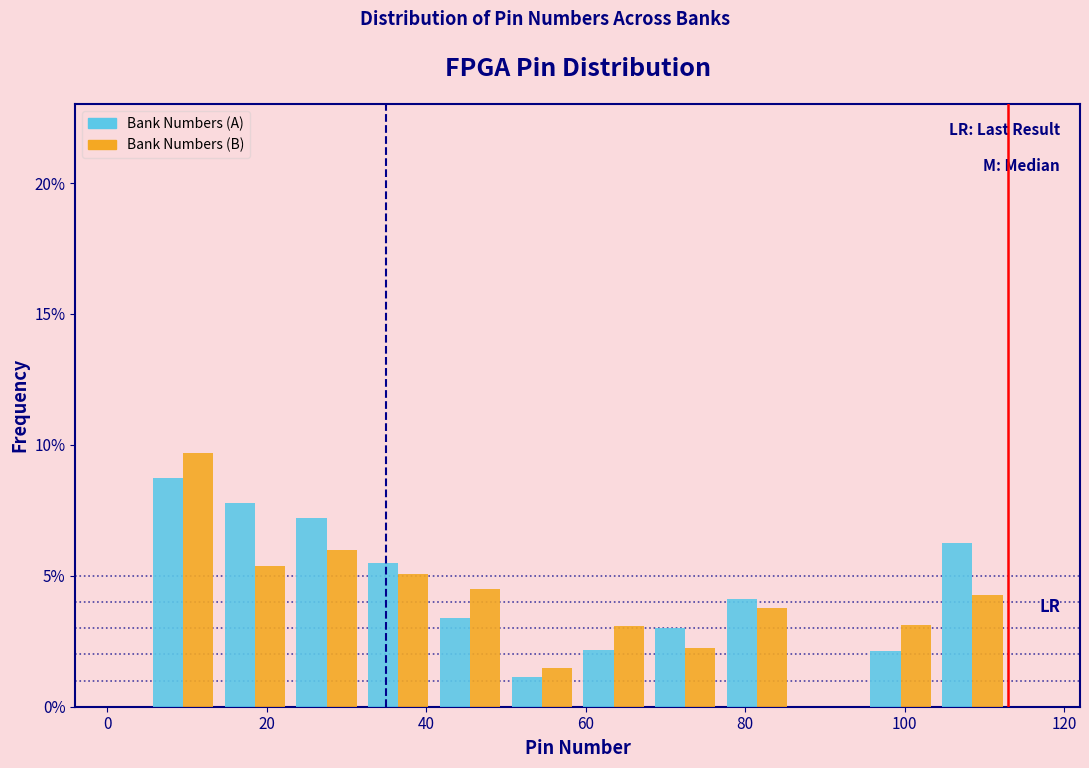

Reading left to right, list every range on the x-axis with the height of the bar of each series over it. Neither the bar edges nor the heights are printed on the chart, so give them approximately, as read against the axes.

5 to 14: Bank Numbers (A)=8.5	Bank Numbers (B)=9.5
14 to 23: Bank Numbers (A)=8.0	Bank Numbers (B)=5.5
23 to 32: Bank Numbers (A)=7.0	Bank Numbers (B)=6.0
32 to 41: Bank Numbers (A)=5.5	Bank Numbers (B)=5.0
41 to 50: Bank Numbers (A)=3.5	Bank Numbers (B)=4.5
50 to 59: Bank Numbers (A)=1.0	Bank Numbers (B)=1.5
59 to 68: Bank Numbers (A)=2.0	Bank Numbers (B)=3.0
68 to 77: Bank Numbers (A)=3.0	Bank Numbers (B)=2.0
77 to 86: Bank Numbers (A)=4.0	Bank Numbers (B)=4.0
86 to 95: Bank Numbers (A)=0	Bank Numbers (B)=0
95 to 104: Bank Numbers (A)=2.0	Bank Numbers (B)=3.0
104 to 113: Bank Numbers (A)=6.5	Bank Numbers (B)=4.5